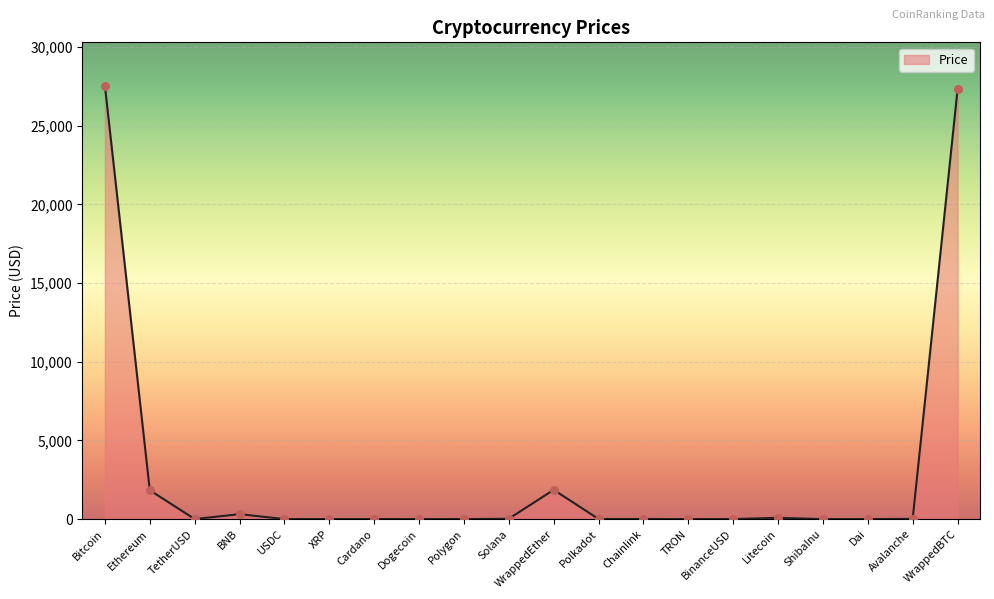

What is the change in value from Cardano to Polygon?

+0.5